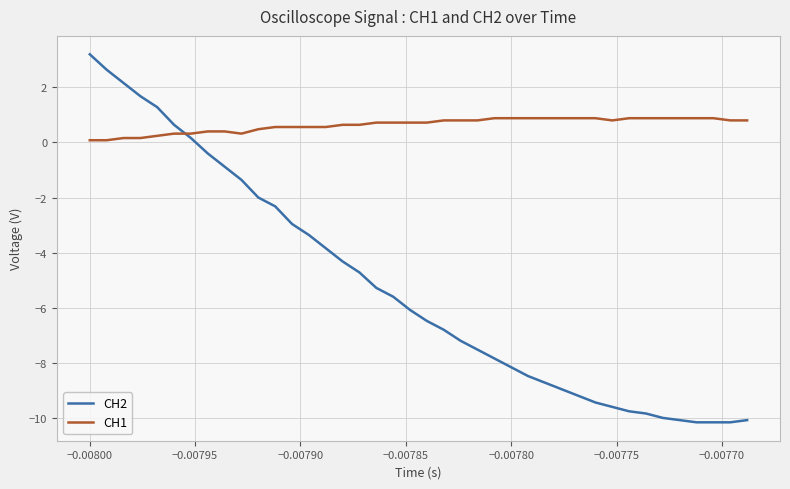

Does the chart have visible grid lines?

Yes